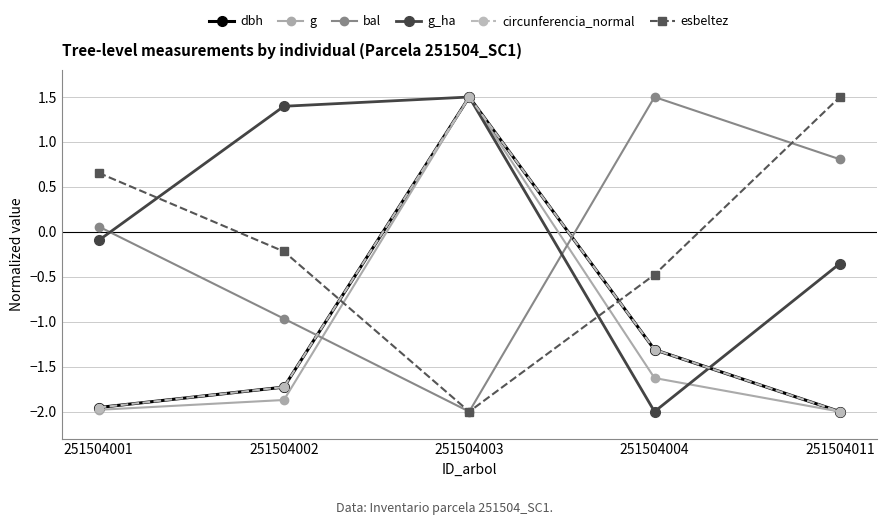

Between 251504002 and 251504003, which series saw the biggest shift?

g